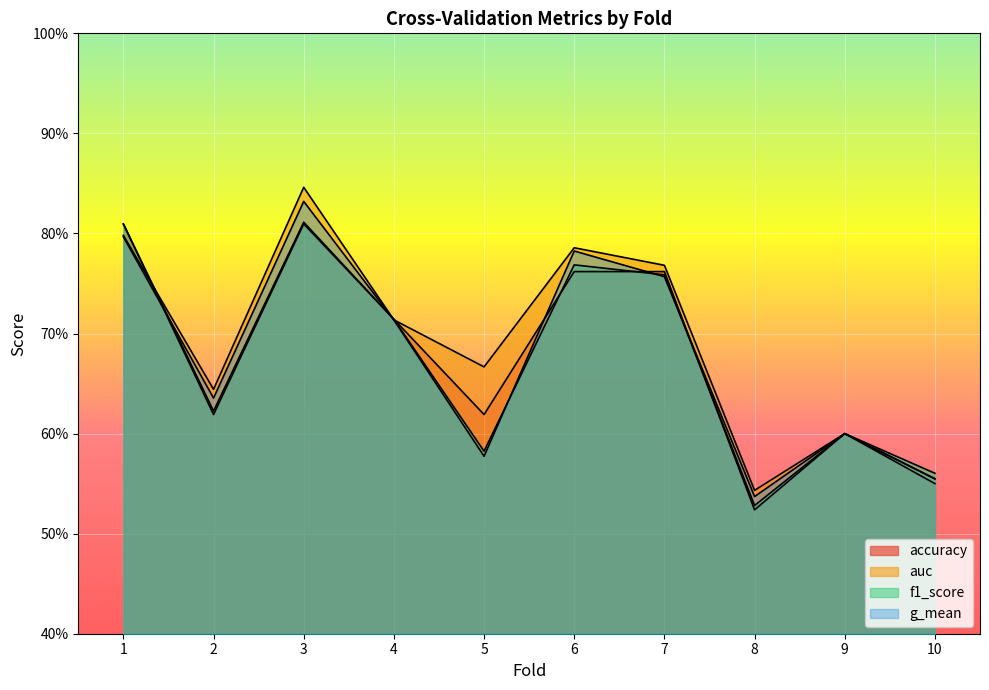

Is it true that accuracy equals 0.8 at 6?

True